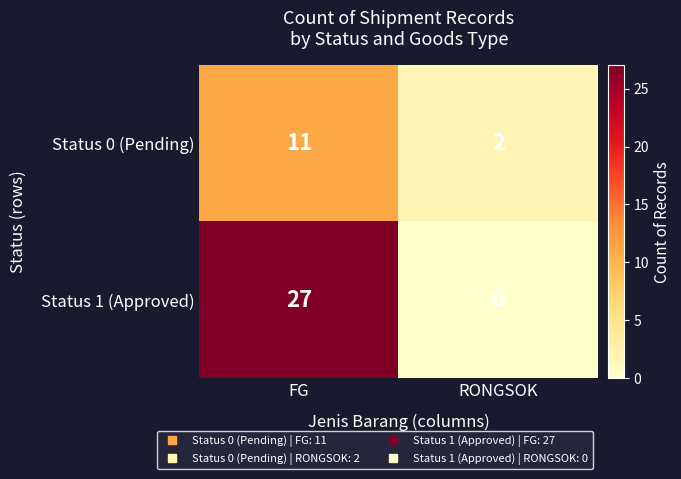

What is the total value across all series at FG?

38